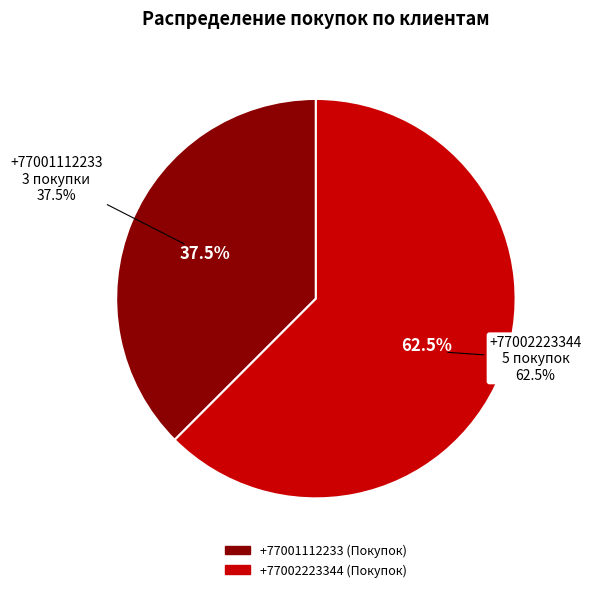

To the nearest percent, what is the combined percentage of +77002223344 and +77001112233?

100%